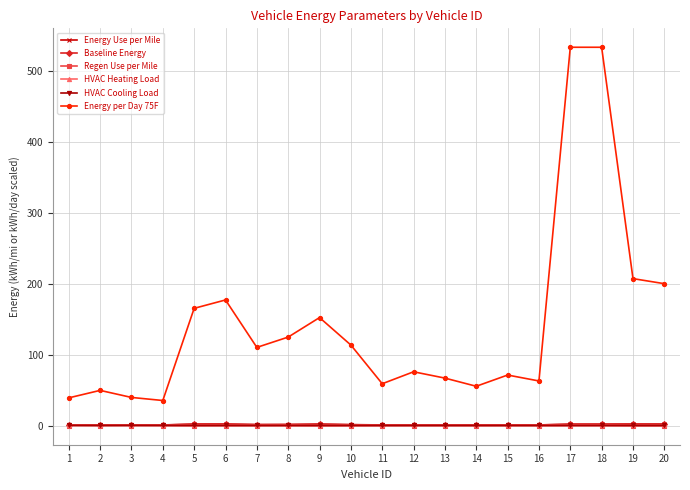

What is the value of the Energy per Day 75F point at the 17th from the left?

533.9